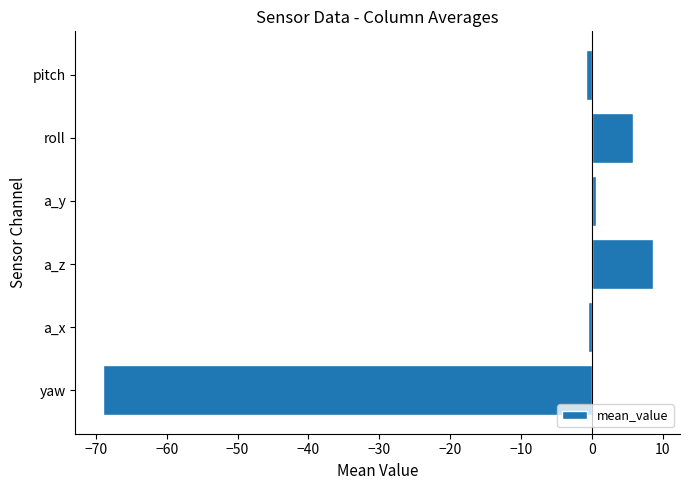

What is the difference between the second highest and minimum values?

74.9